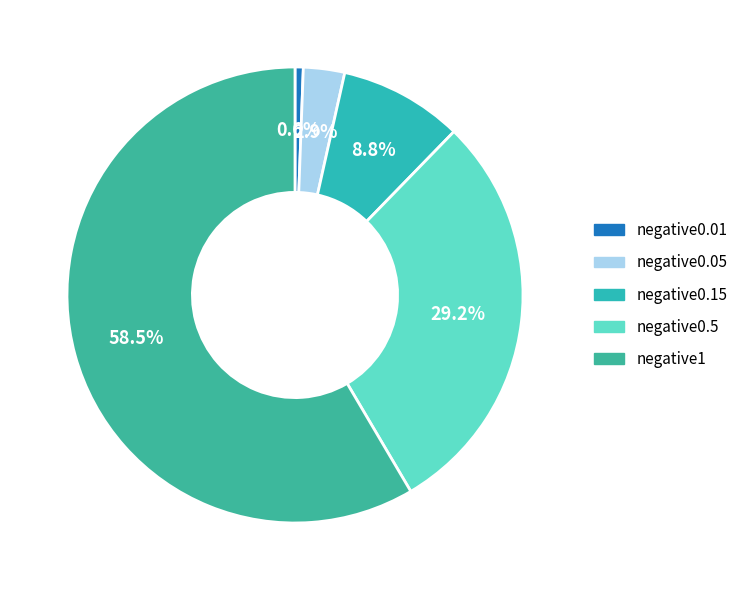

To the nearest percent, what is the average slice percentage?

20%